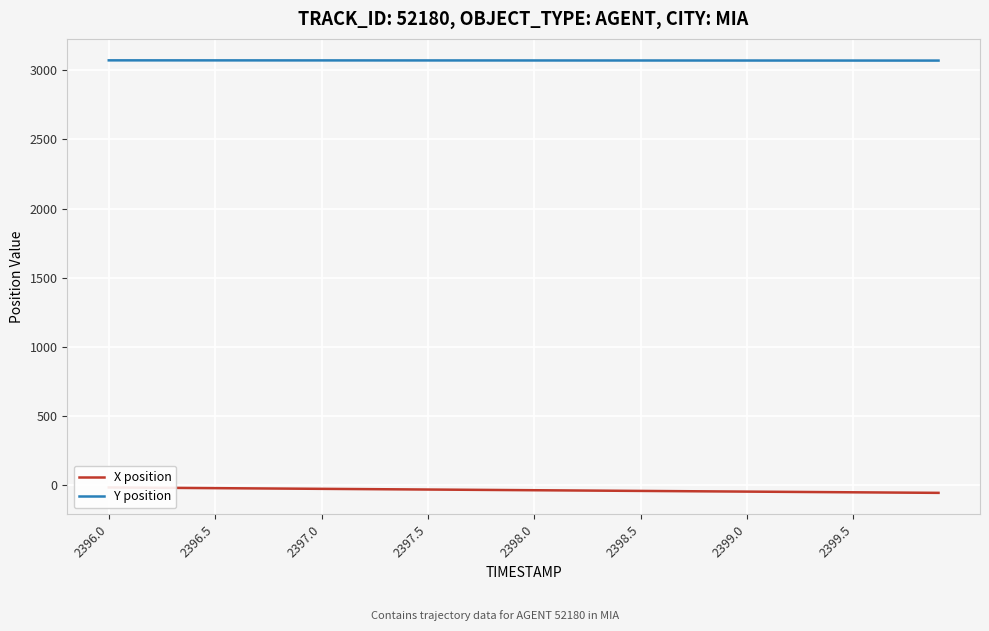

Read the Y position value at 2399.5.

3069.3